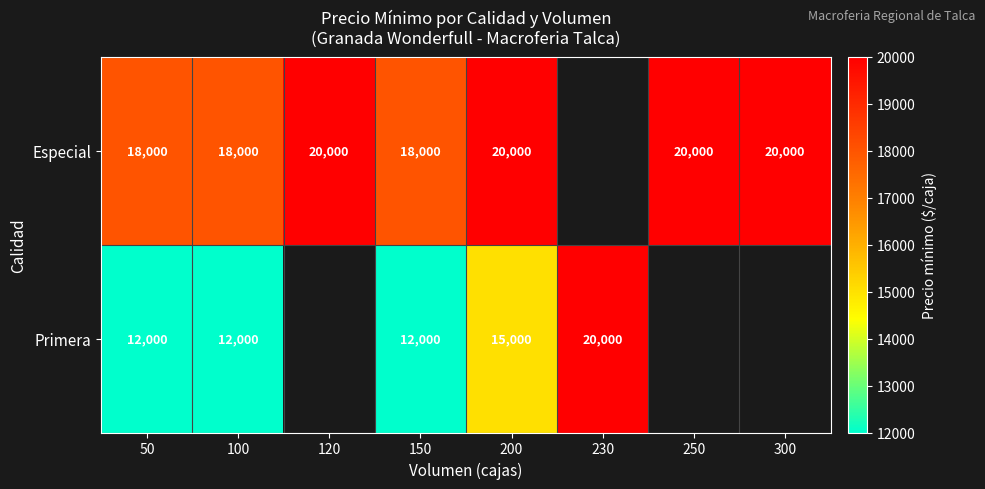

True or false: Primera has a value of 18233 at 50.

False